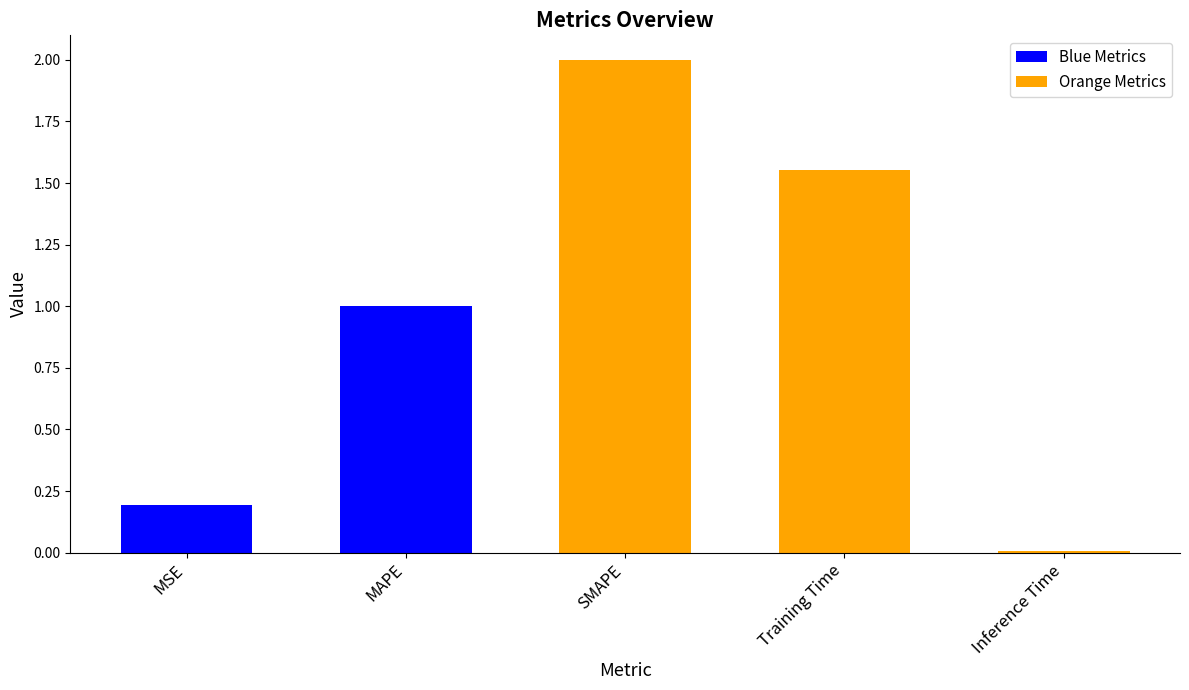

What is the label of the 1st bar from the left?

MSE